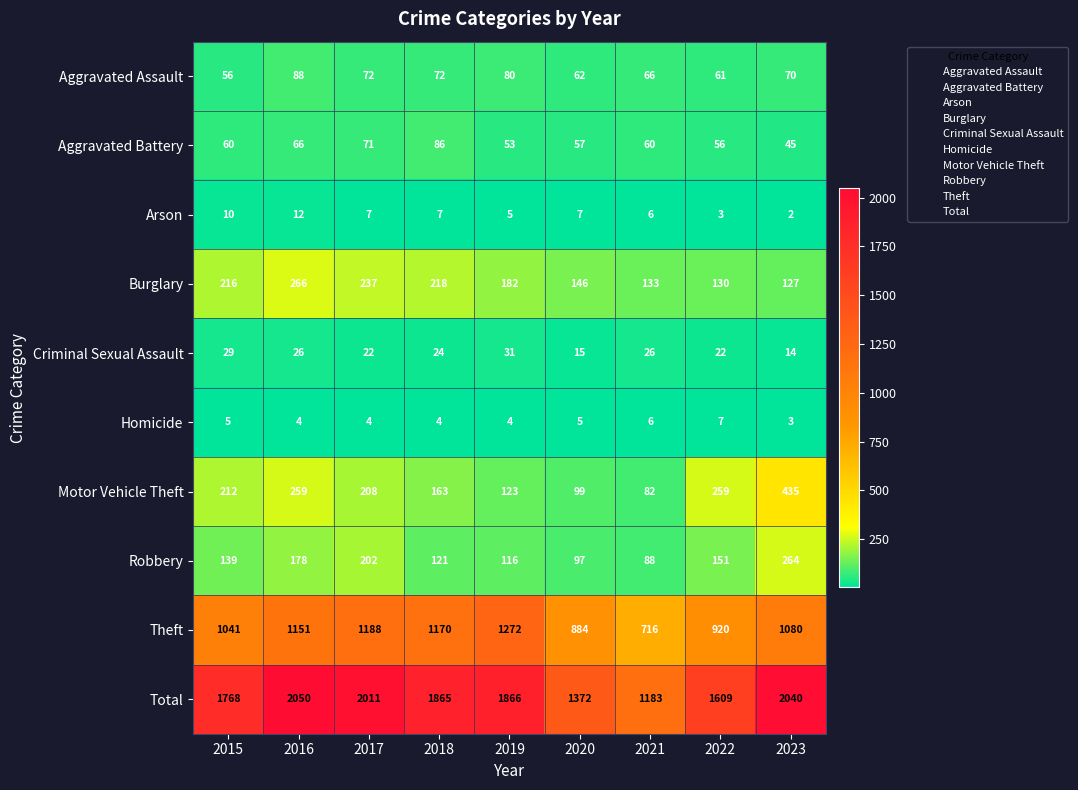

What value does the Motor Vehicle Theft series have at 2022?

259